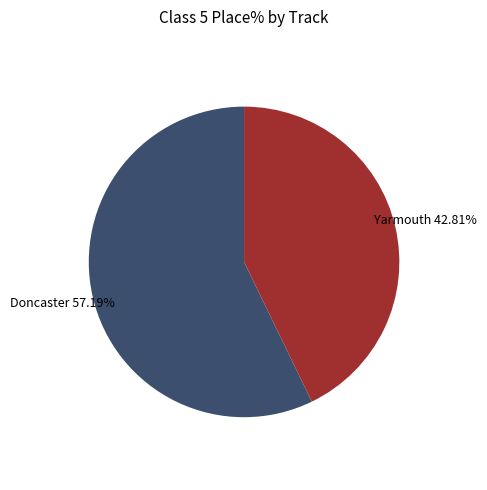

Count the number of slices in the pie.

2